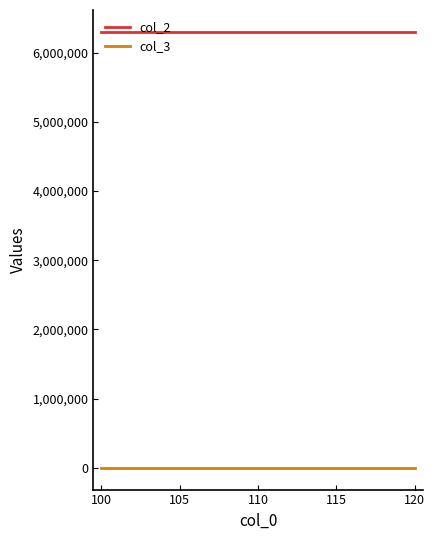

List the series in order of their peak value, highest first.

col_2, col_3